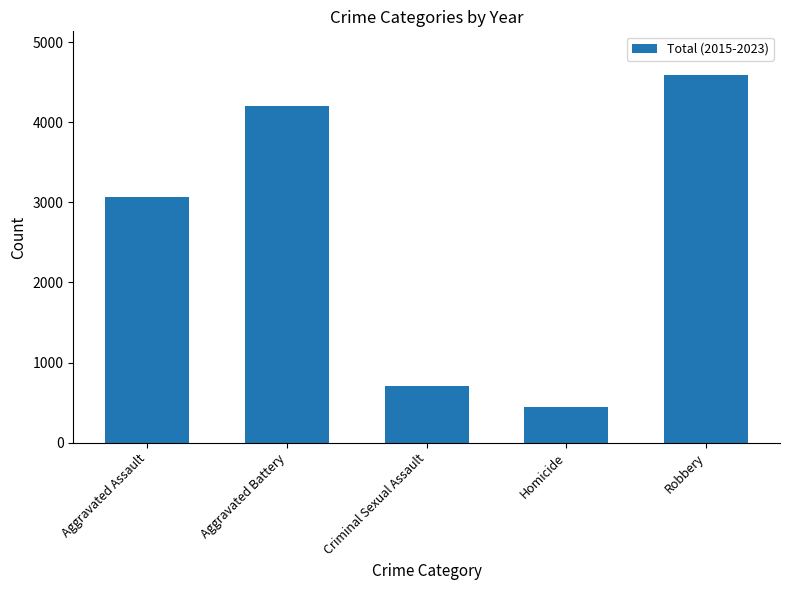

What is the greatest value displayed?

4586